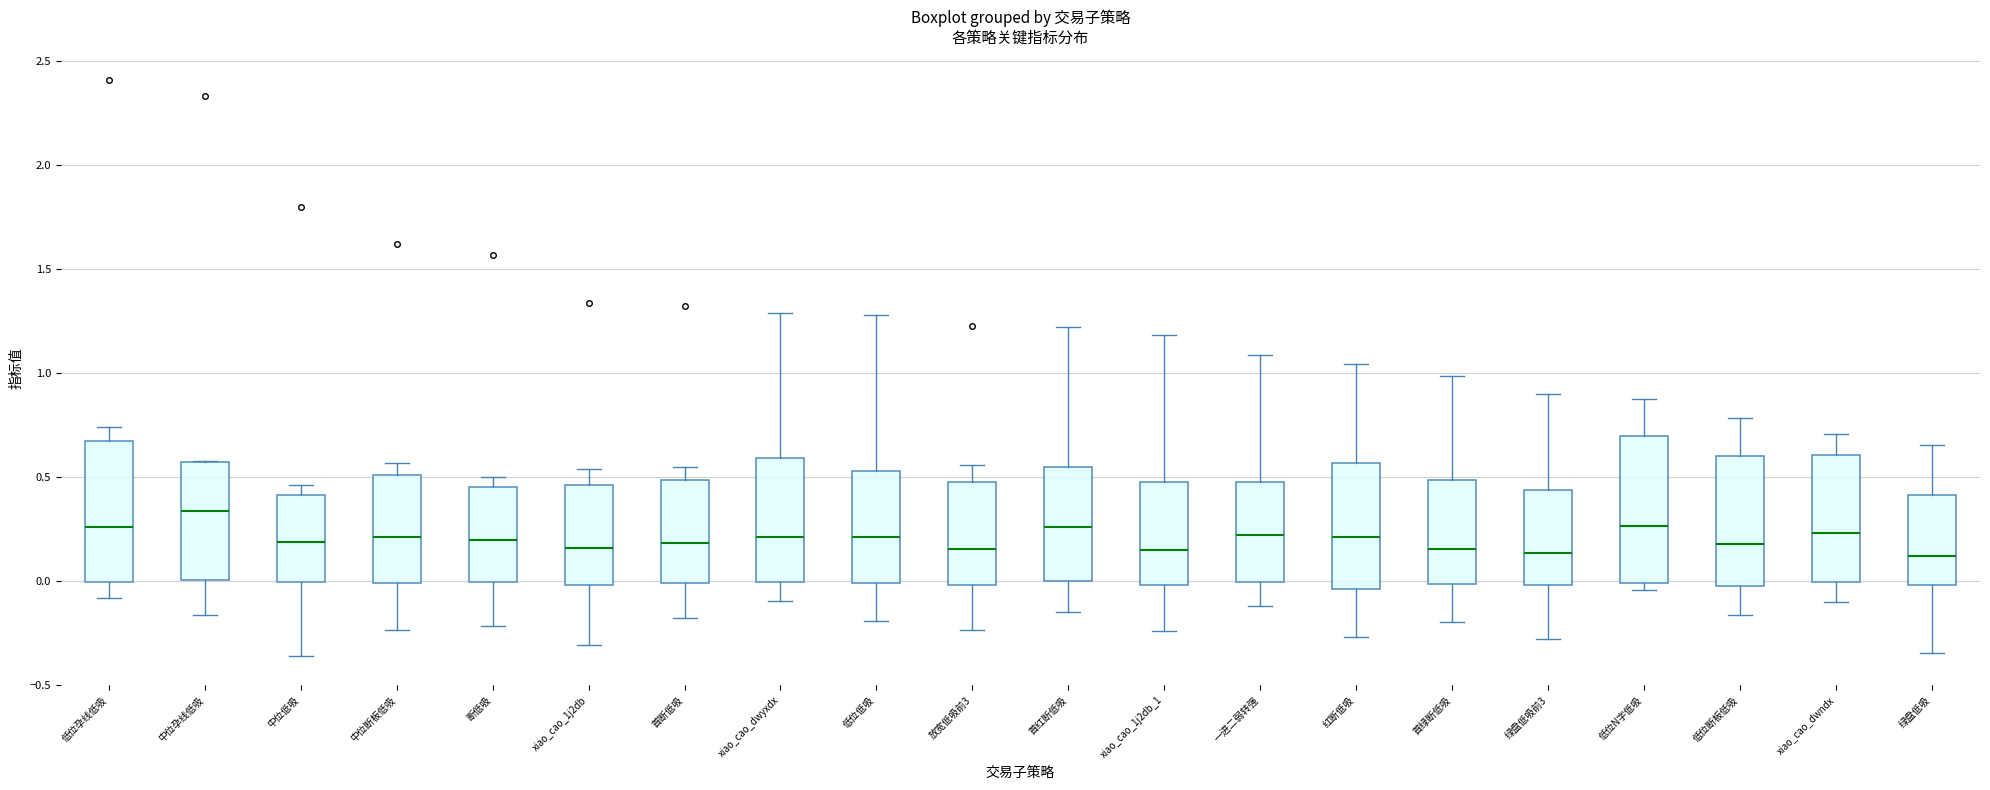

Which box has the highest median line?

中位孕线低吸